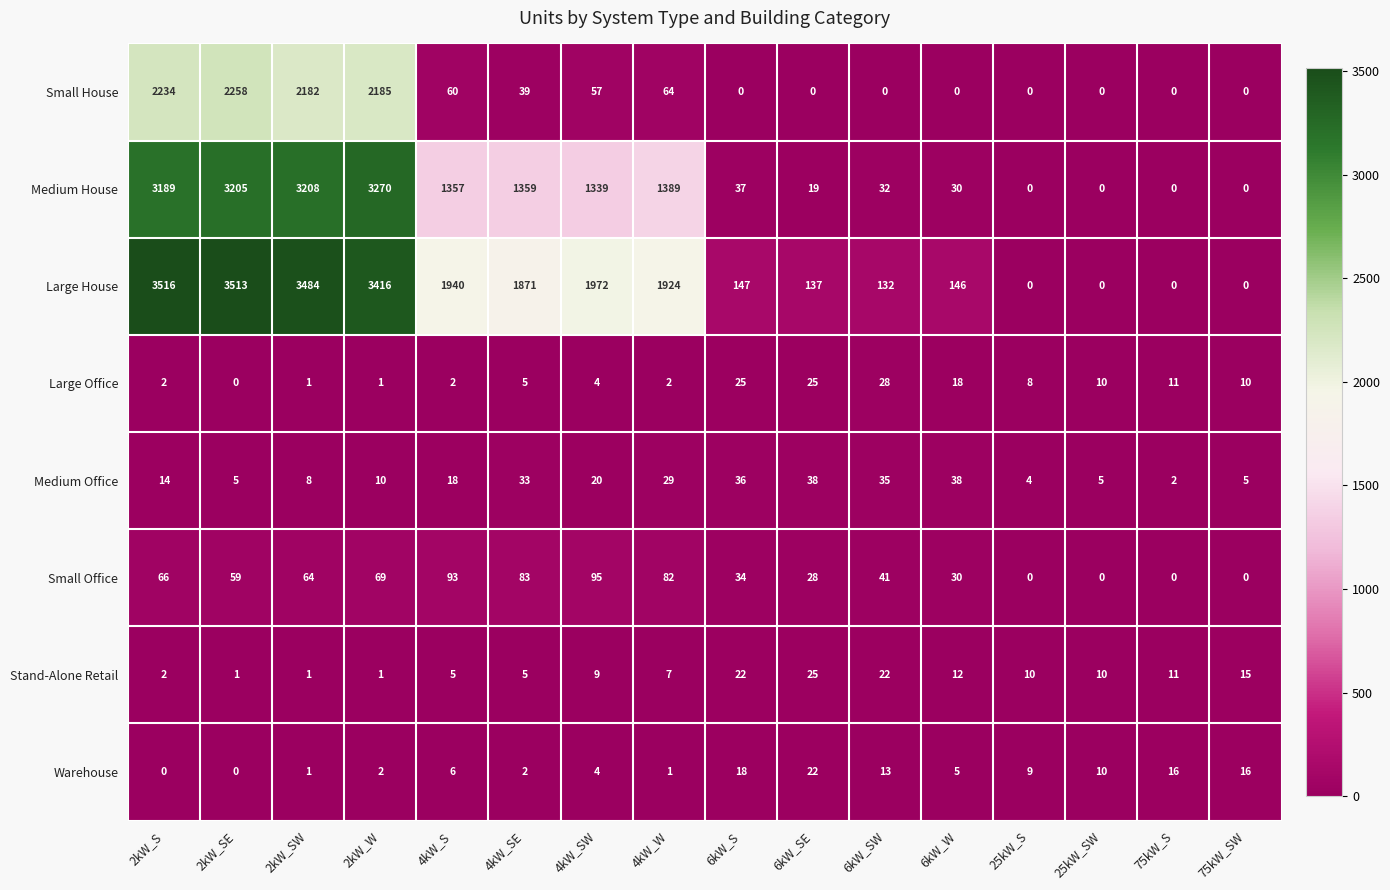

Which series has the largest total across all categories?

Large House